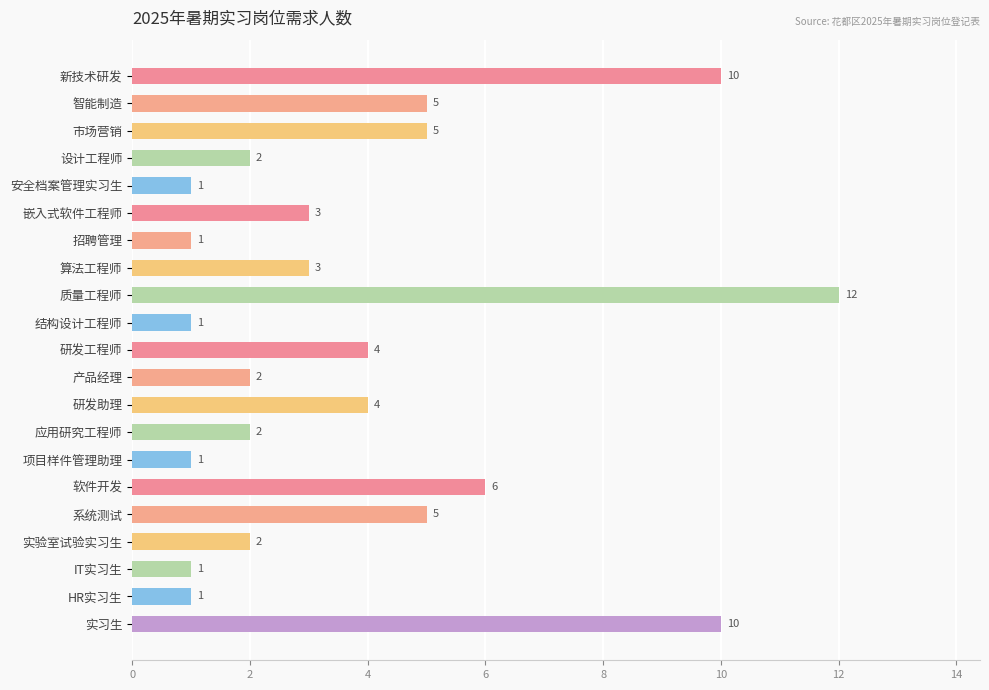

Which has a higher value, 市场营销 or 嵌入式软件工程师?

市场营销